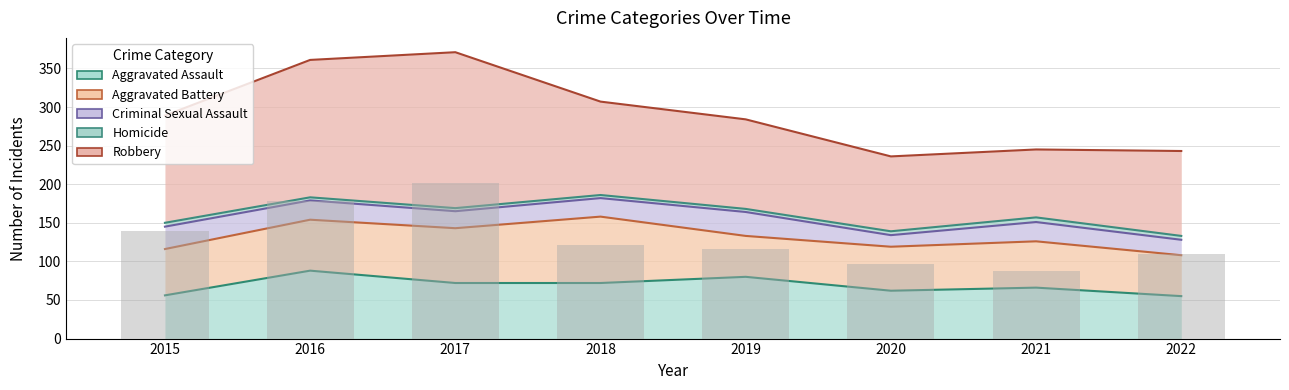

At how many categories does at least one series exceed 160?

2